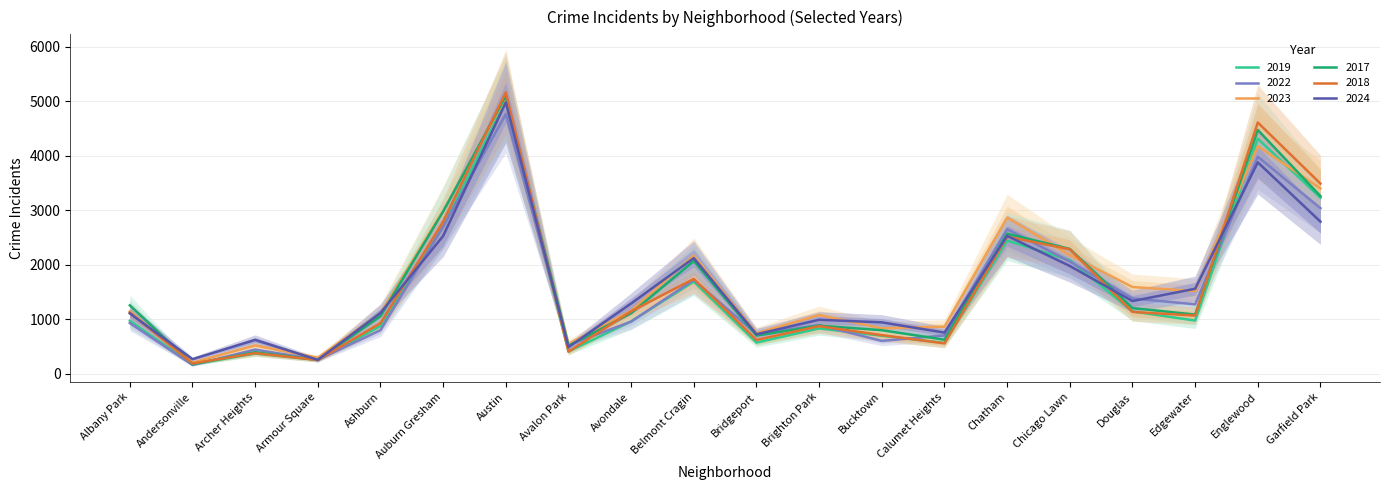

How many data points does each series have?

20